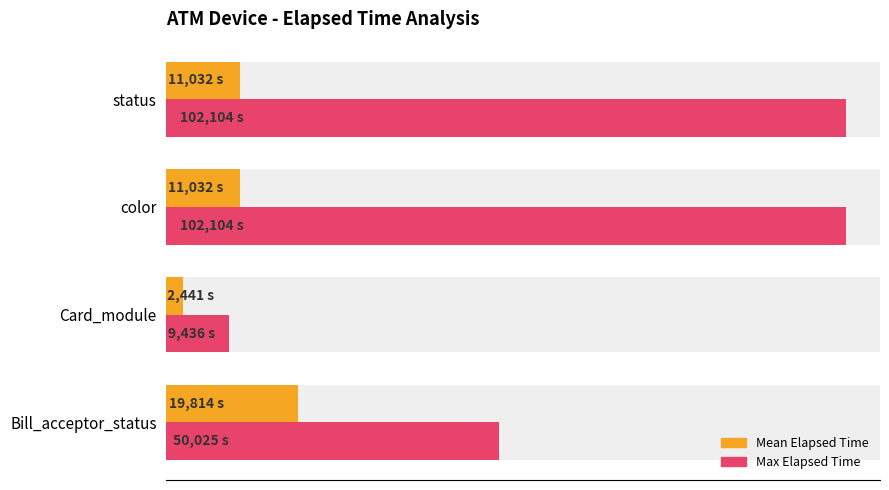

Does the chart contain stacked bars?

No